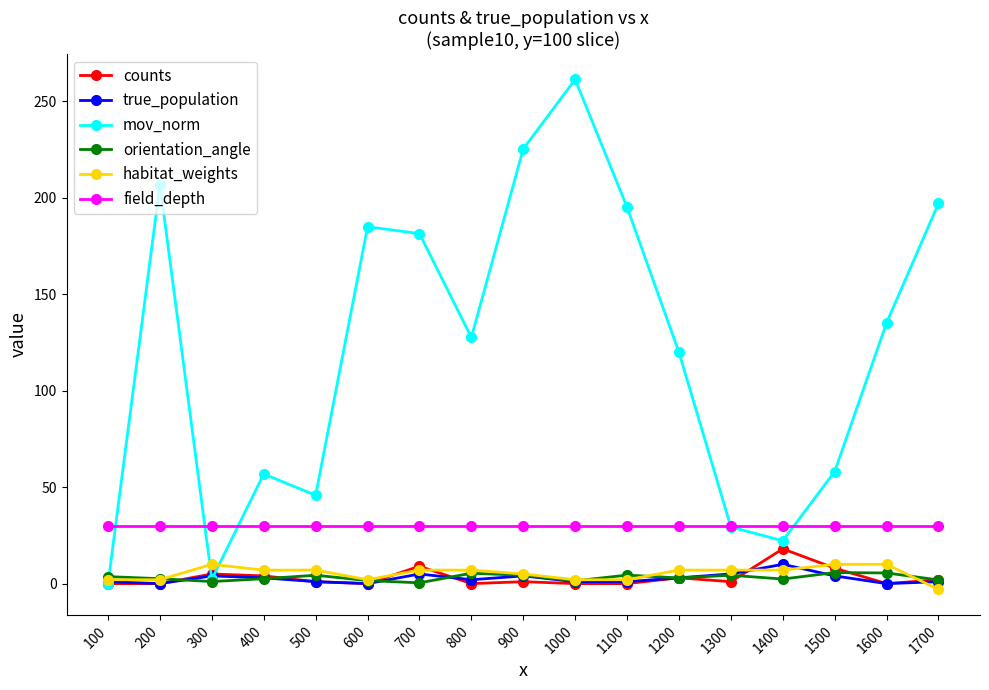

The value of counts at 1000 is 9.3. True or false?

False